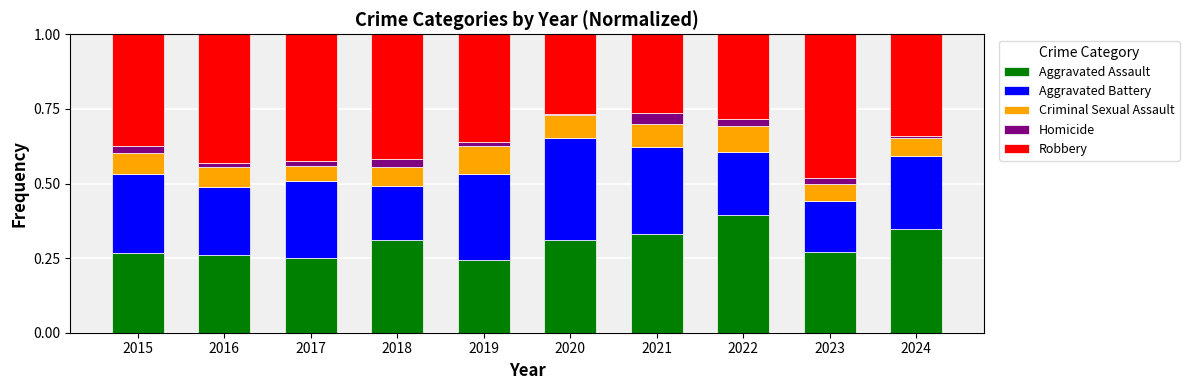

Does the chart contain any negative values?

No